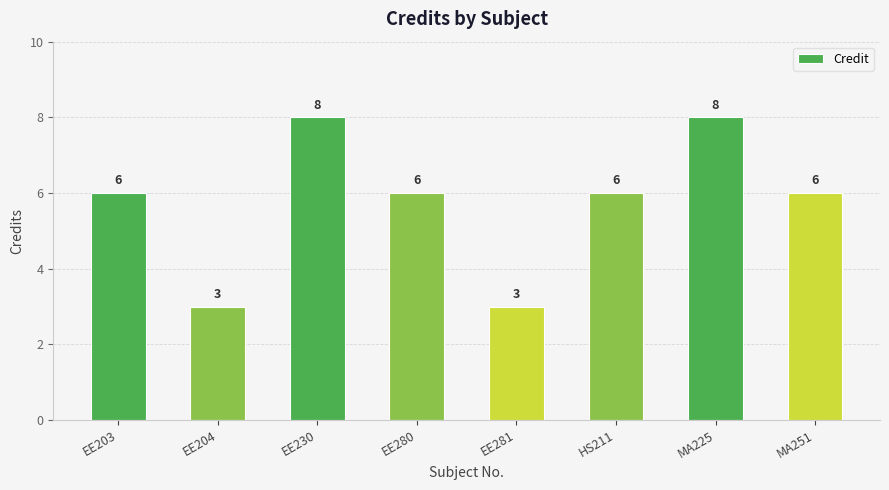

Count the number of data series in this chart.

1